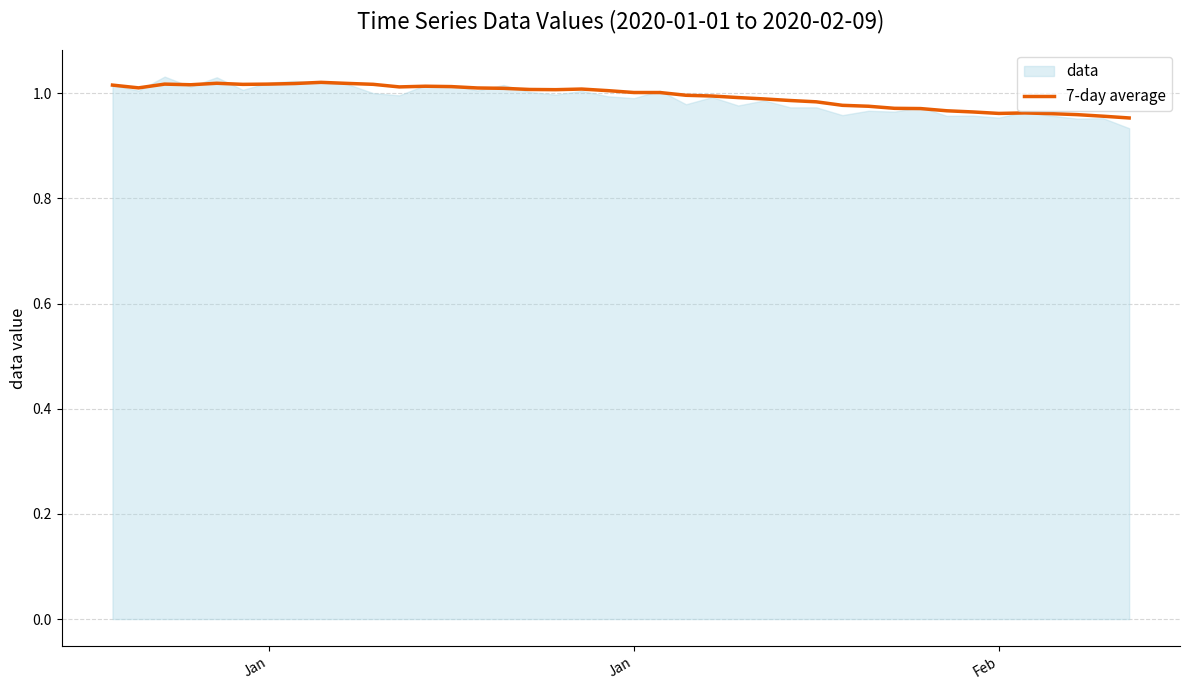

Where does the data first go above 1?

Jan